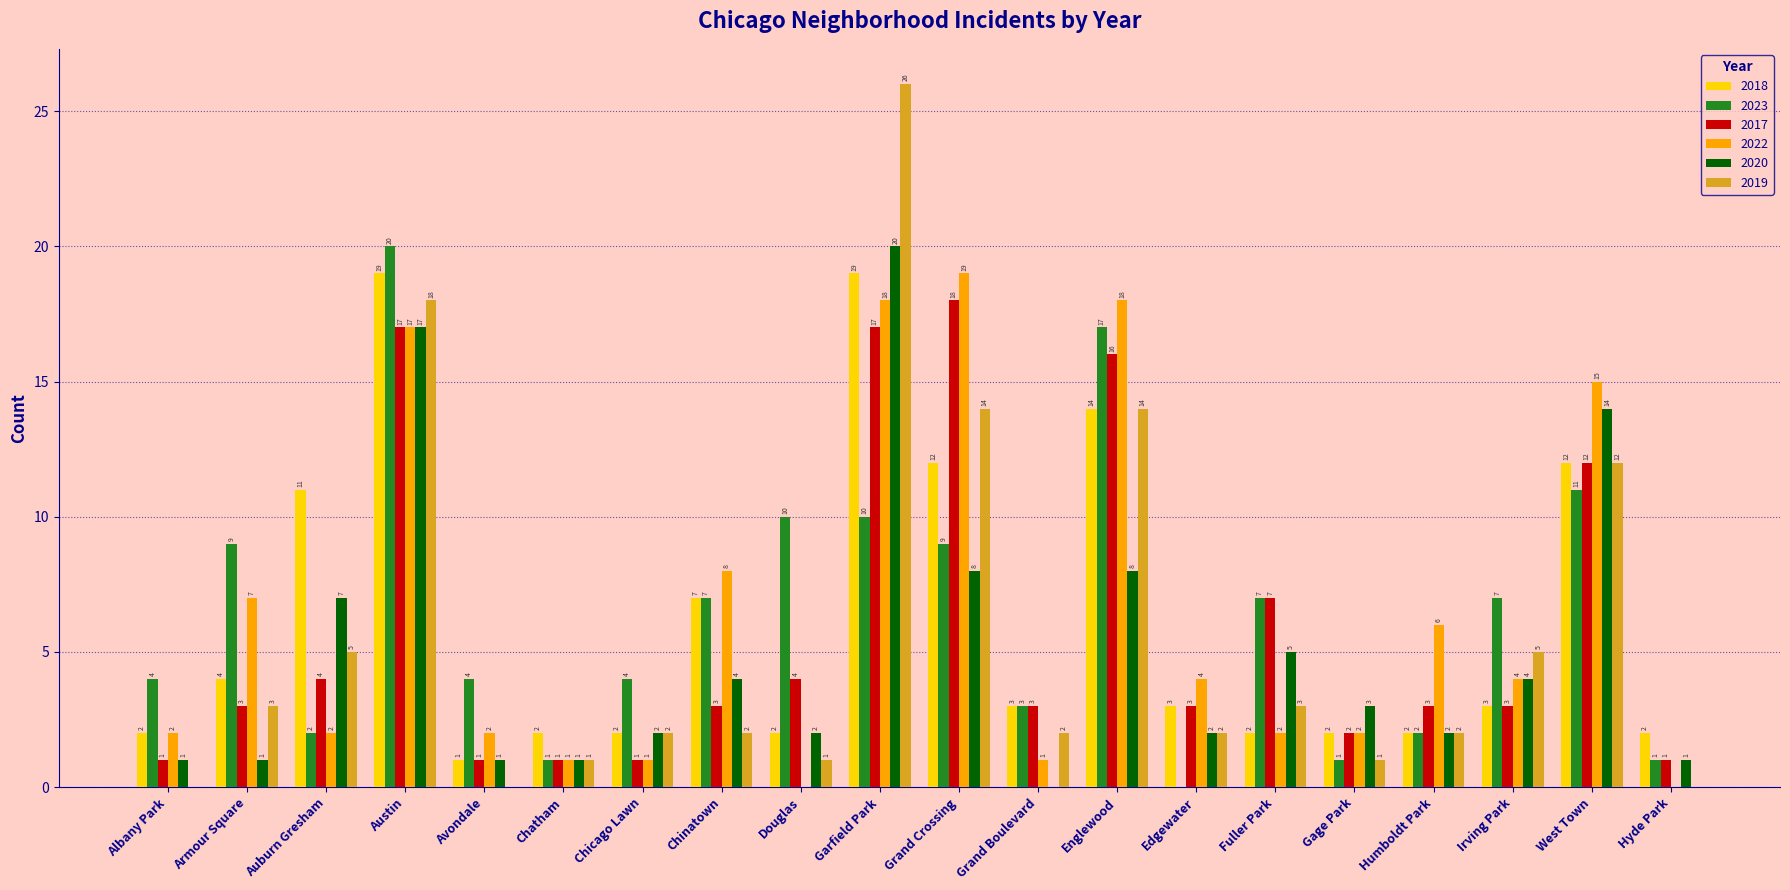

At which category is the sum across all series the highest?

Garfield Park